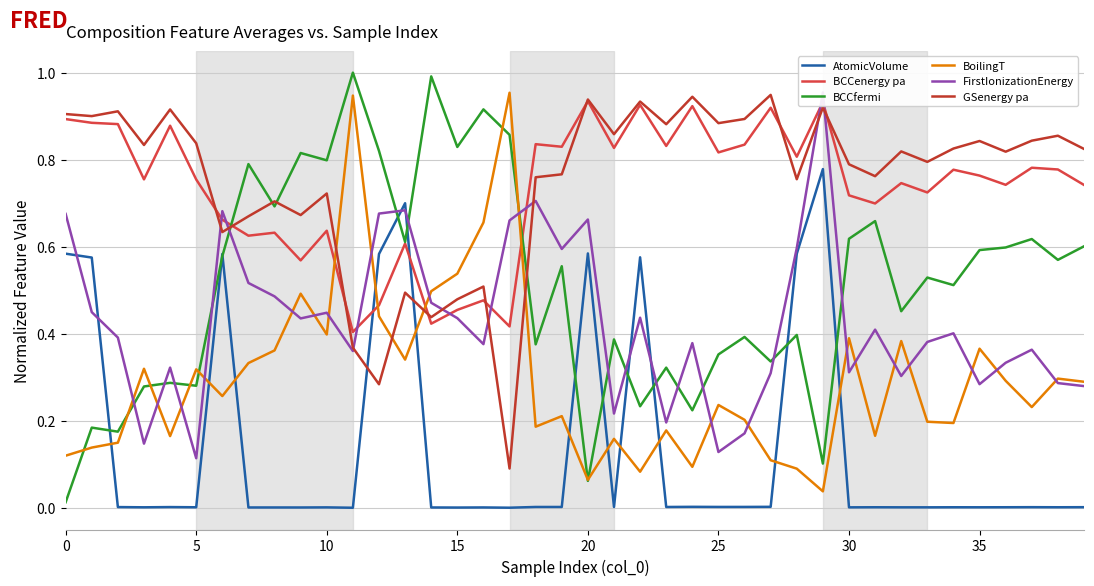

Between 19 and 33, which is larger?

19